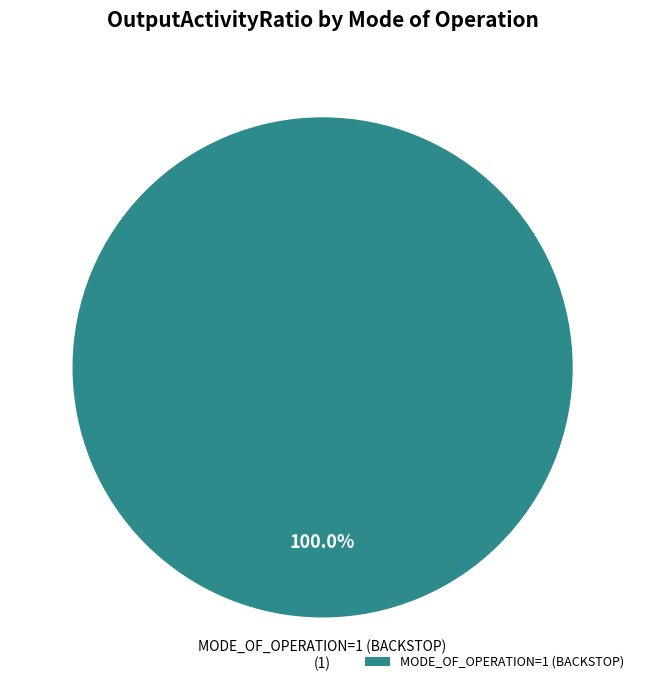

Is there any slice that represents more than half of the pie?

Yes